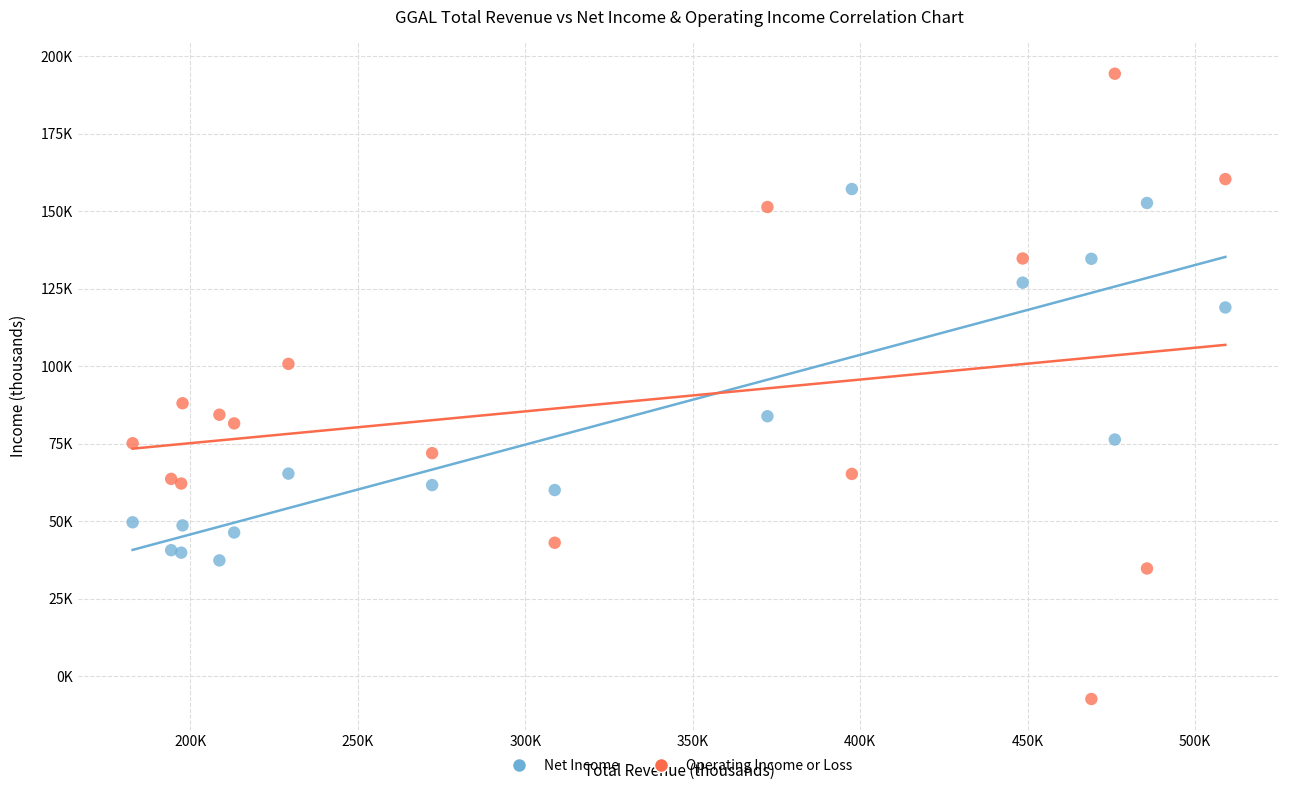

What are all the series names shown in the legend?

Net Income, Operating Income or Loss